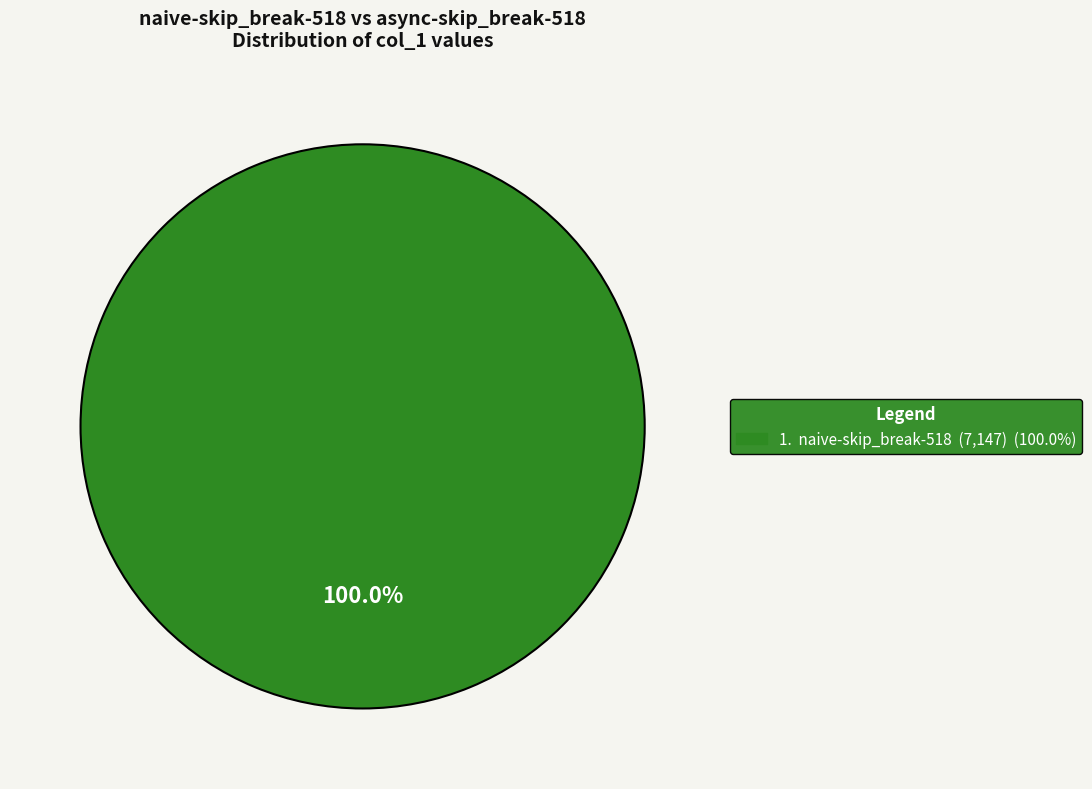

Is there a majority slice in this chart?

Yes